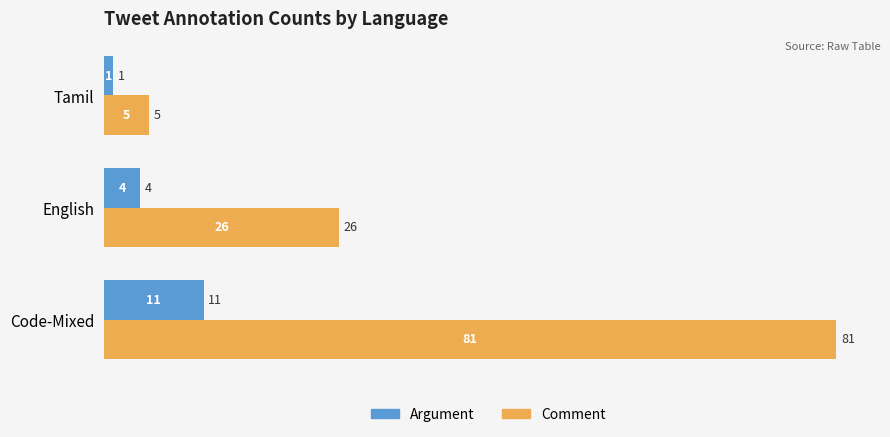

What is the average value of the Argument series?

5